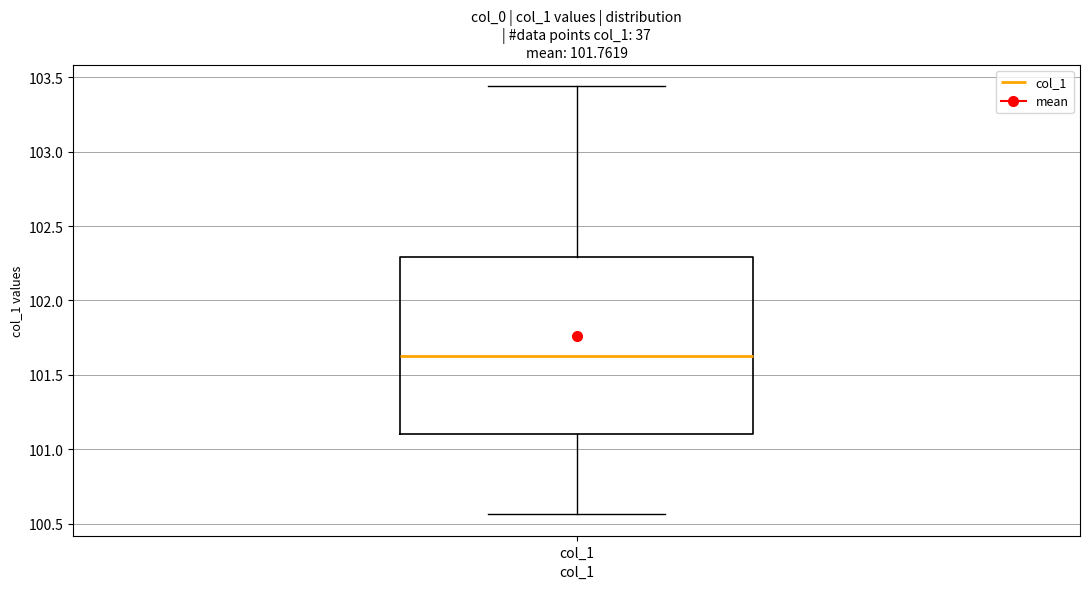

Transcribe this box plot: give where the median line is, the range the box spans, and where the two whiskers end, as read against the y-axis. The values are not printed on the chart, so give them approximately, as read against the axis.

median 101.60, box 101.10 to 102.30, whiskers 100.55 to 103.45